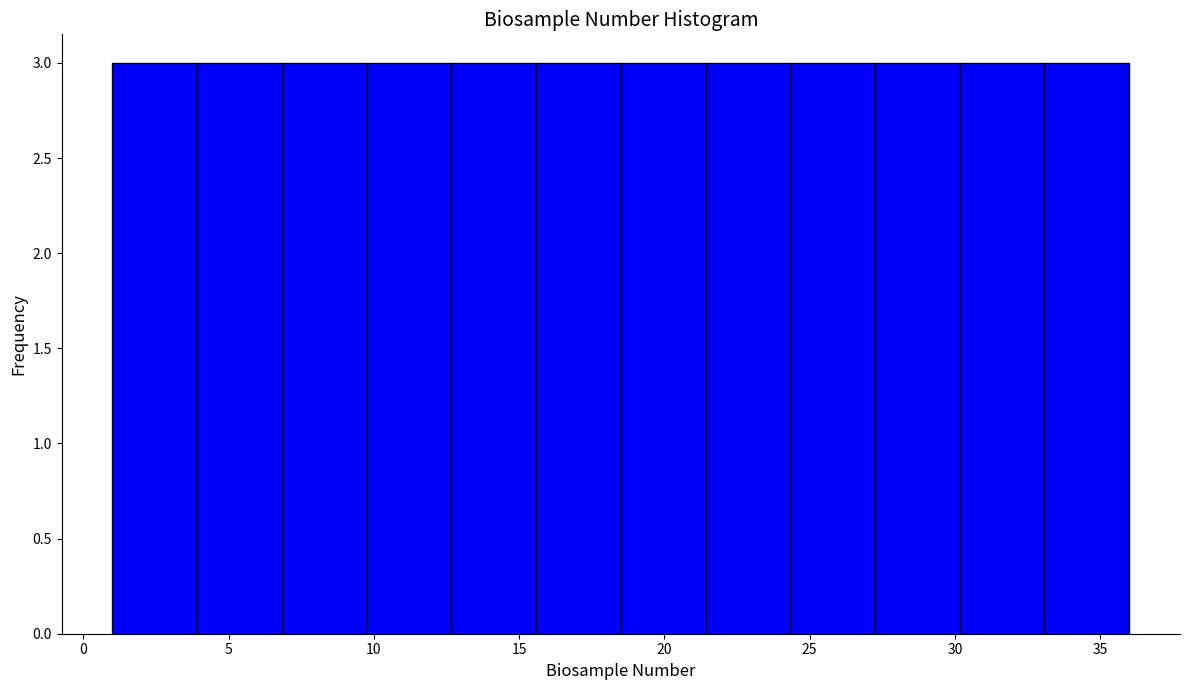

Reading left to right, list every bar in this chart as the range it spans on the x-axis followed by its height. Neither the bar edges nor the heights are printed on the chart, so give them approximately, as read against the axes.

1.0 to 4.0: 3
4.0 to 7.0: 3
7.0 to 10.0: 3
10.0 to 12.5: 3
12.5 to 15.5: 3
15.5 to 18.5: 3
18.5 to 21.5: 3
21.5 to 24.5: 3
24.5 to 27.5: 3
27.5 to 30.0: 3
30.0 to 33.0: 3
33.0 to 36.0: 3